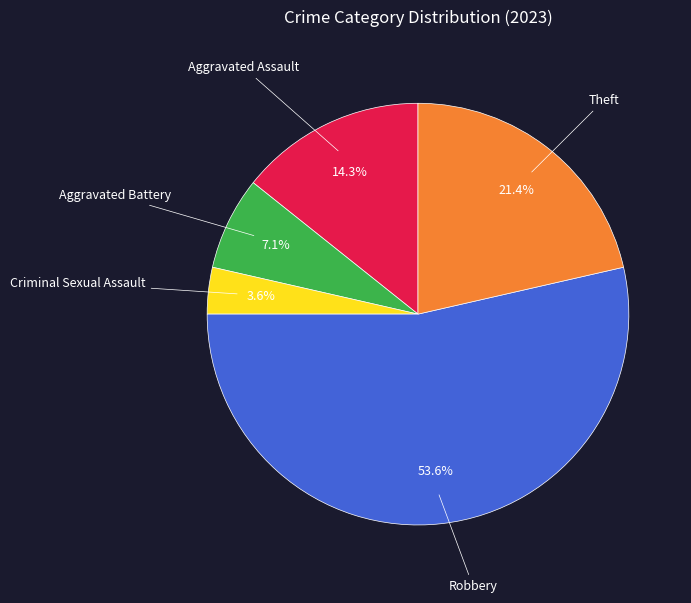

Is there a majority slice in this chart?

Yes